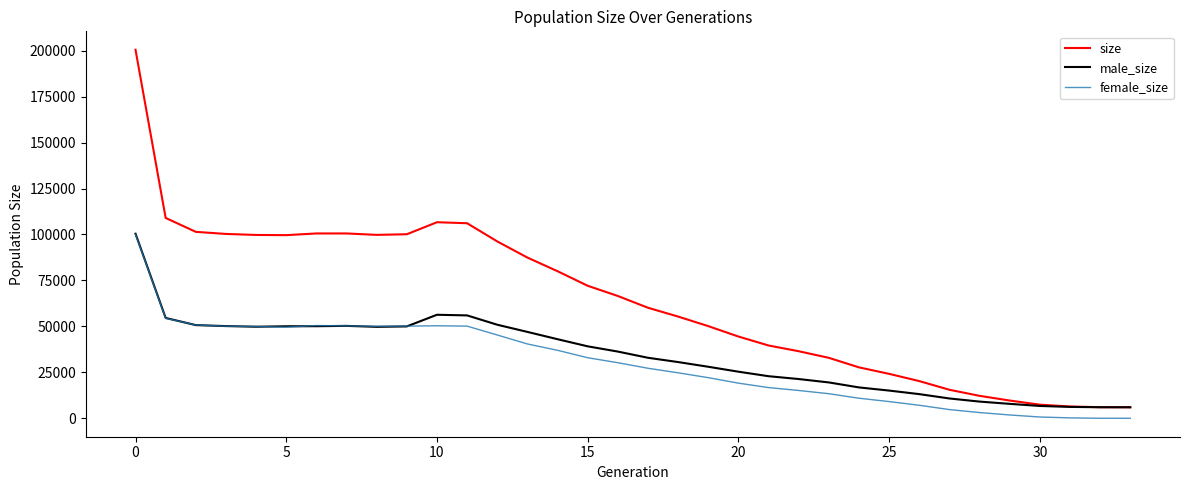

What is the highest value of the size series?

200475